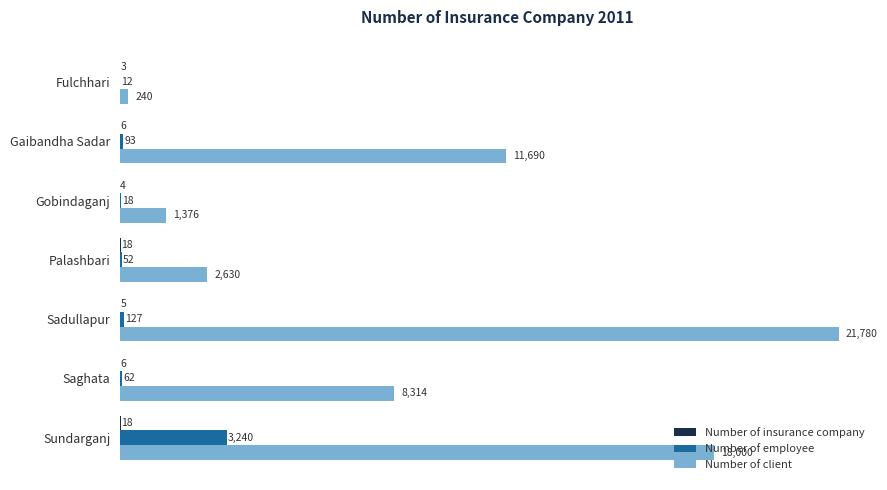

What is the sum of all Number of client values?

64030